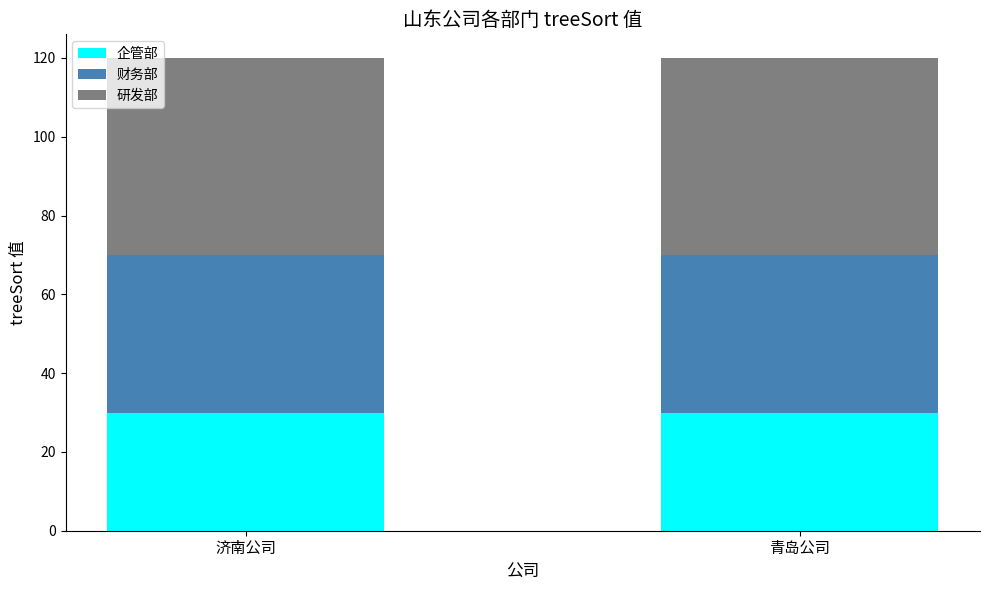

True or false: 企管部 has a value of 30 at 青岛公司.

True